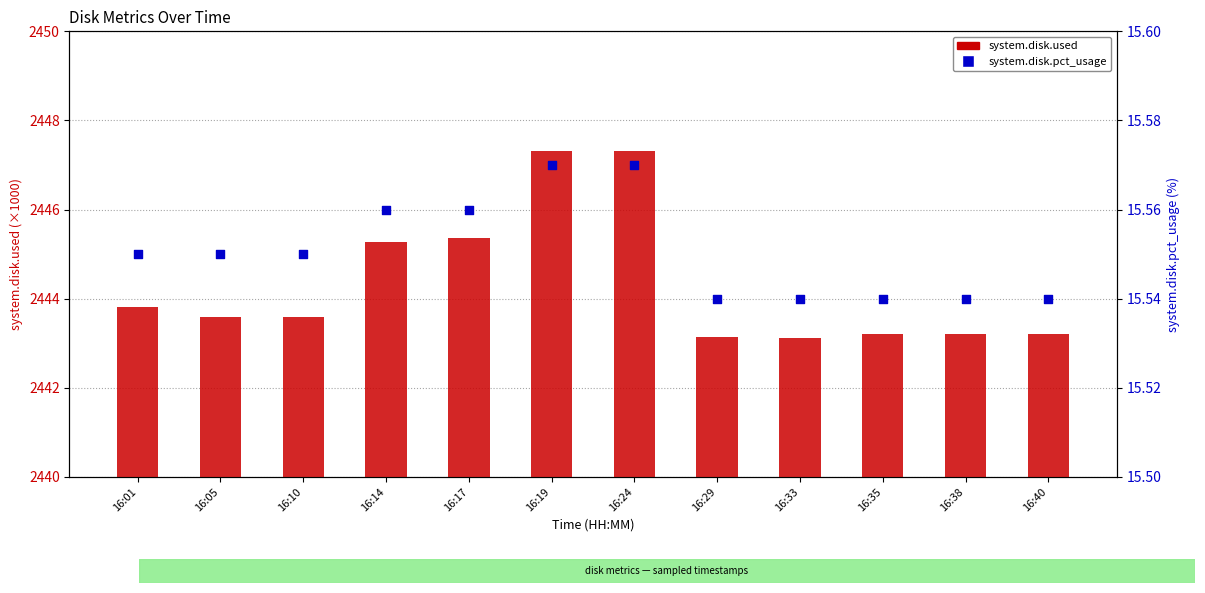

Is the value of system.disk.pct_usage at 16:38 greater than the value of system.disk.used at 16:40?

No